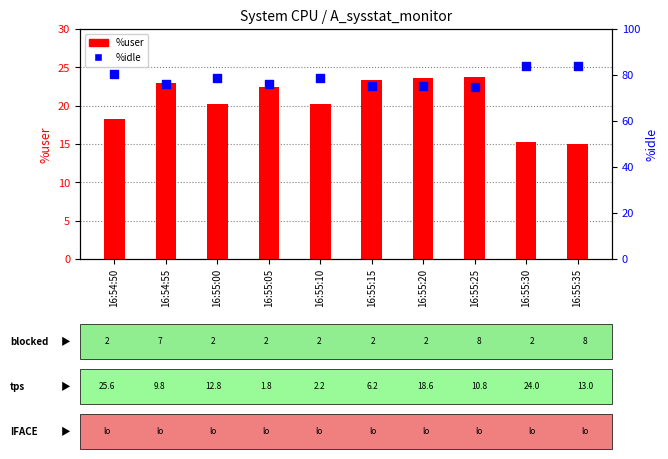

At how many categories does at least one series exceed 39?

10